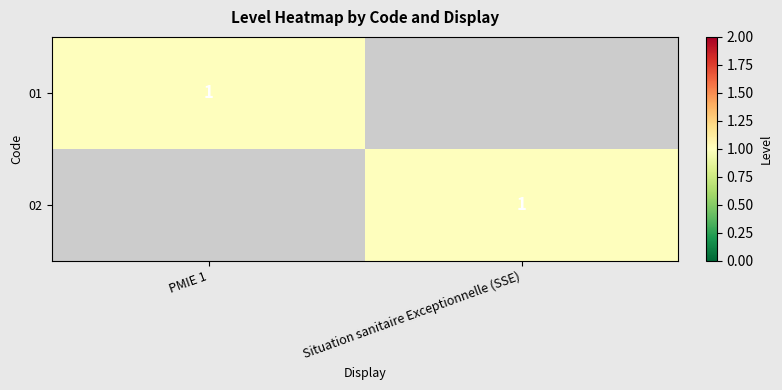

How many categories are shown in the chart?

2